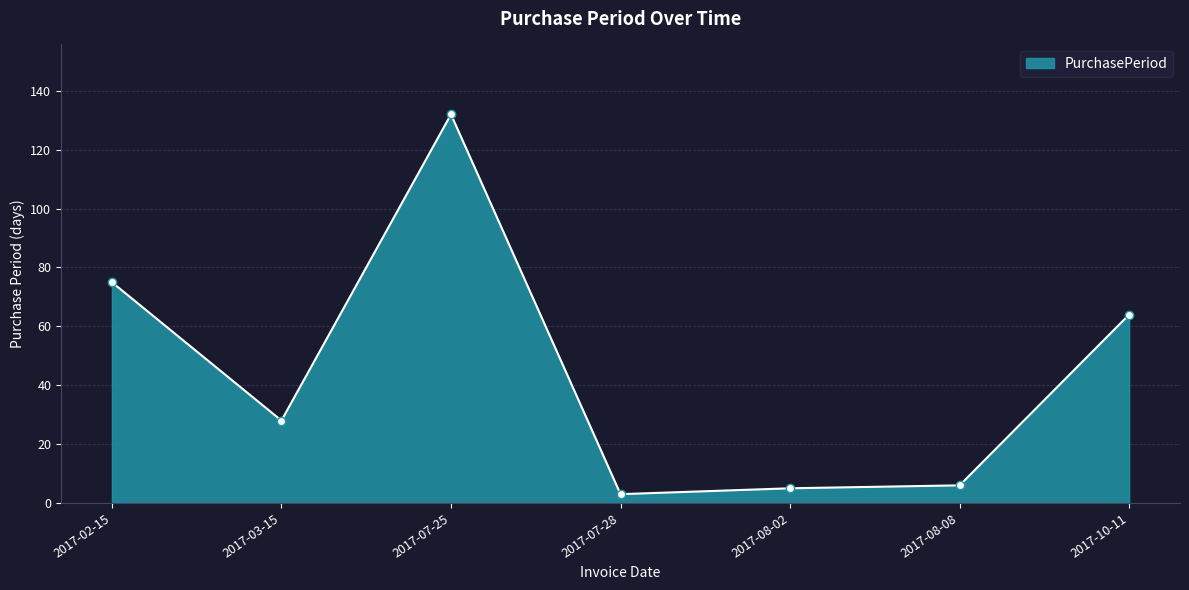

How many series are shown in this chart?

1